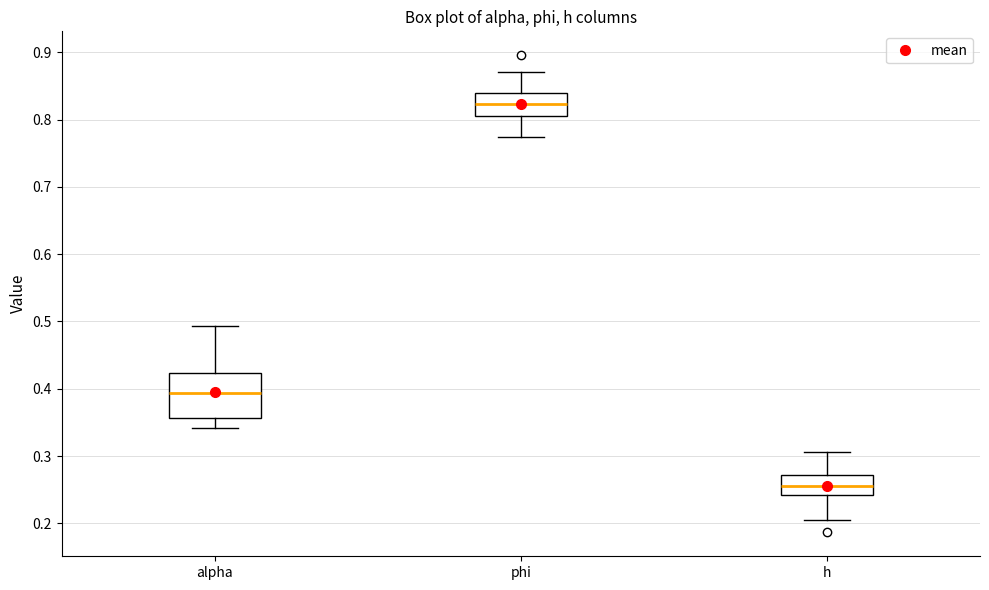

Which box has the lowest median line?

h